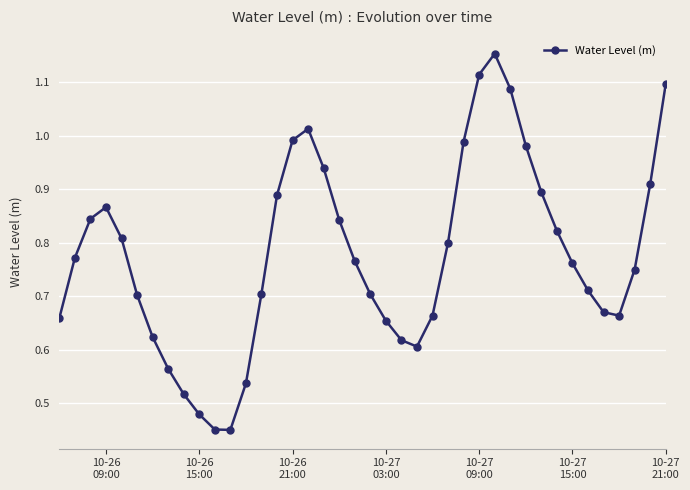

True or false: the data has more than 2 interior local peaks.

True